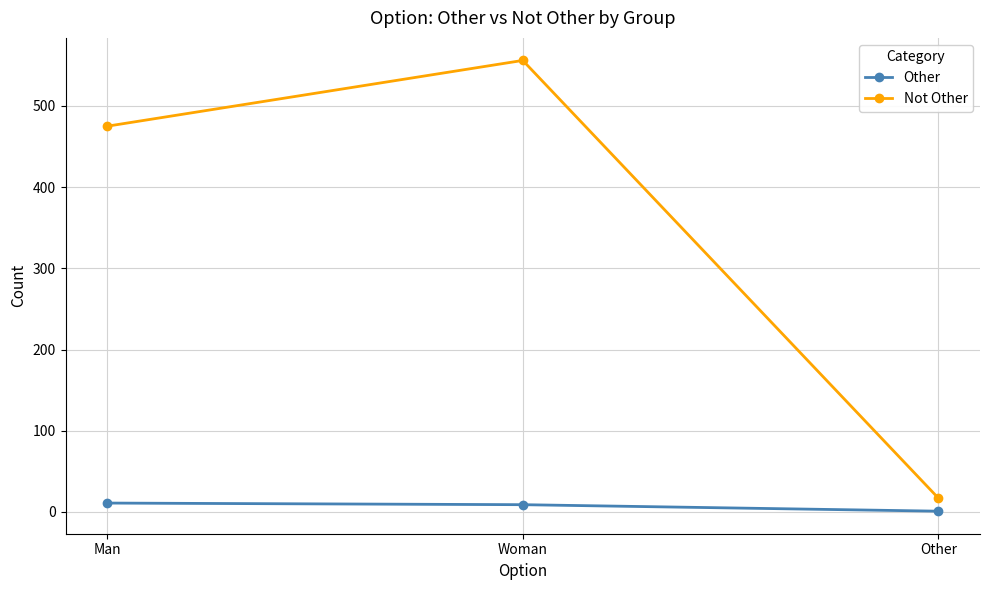

Is it true that Not Other equals 475 at Man?

True